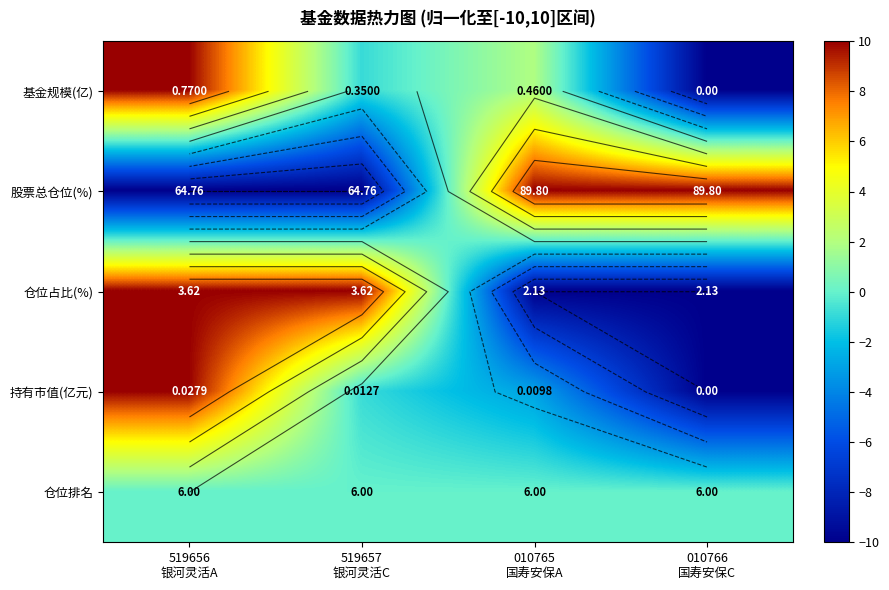

What is the approximate value of 仓位占比(%) at 519657 银河灵活C?

10.0